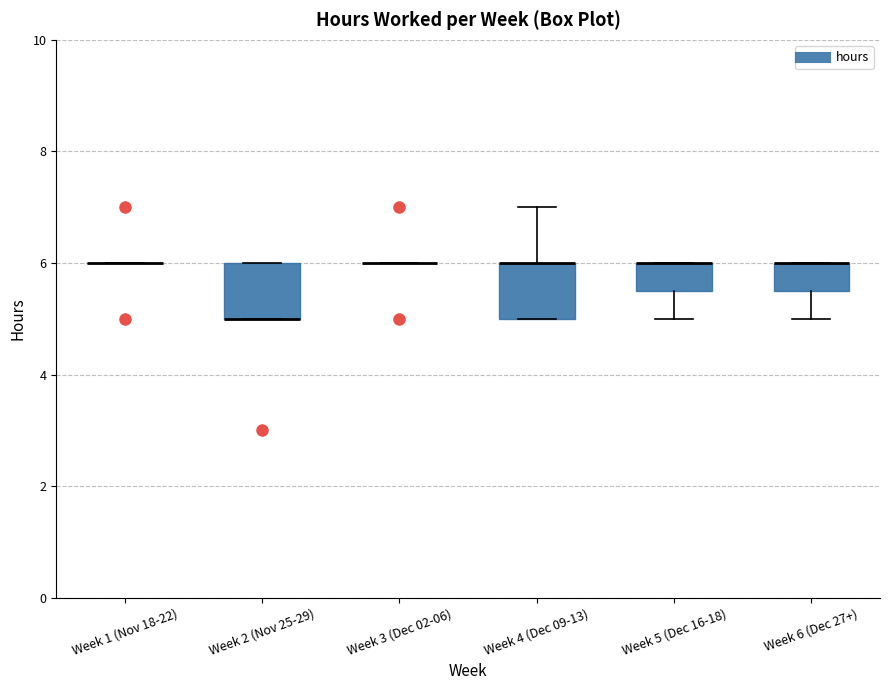

Reading left to right, transcribe this box plot: for each box, give where its median line is, the range the box spans, and where its two whiskers end, as read against the y-axis. The values are not printed on the chart, so give them approximately, as read against the axis.

Week 1 (Nov 18-22): box collapsed to a line at 6.0, whiskers 6.0 to 6.0
Week 2 (Nov 25-29): median 5.0 (drawn on the box's lower edge), box 5.0 to 6.0, whiskers 5.0 to 6.0
Week 3 (Dec 02-06): box collapsed to a line at 6.0, whiskers 6.0 to 6.0
Week 4 (Dec 09-13): median 6.0 (drawn on the box's upper edge), box 5.0 to 6.0, whiskers 5.0 to 7.0
Week 5 (Dec 16-18): median 6.0 (drawn on the box's upper edge), box 5.6 to 6.0, whiskers 5.0 to 6.0
Week 6 (Dec 27+): median 6.0 (drawn on the box's upper edge), box 5.6 to 6.0, whiskers 5.0 to 6.0